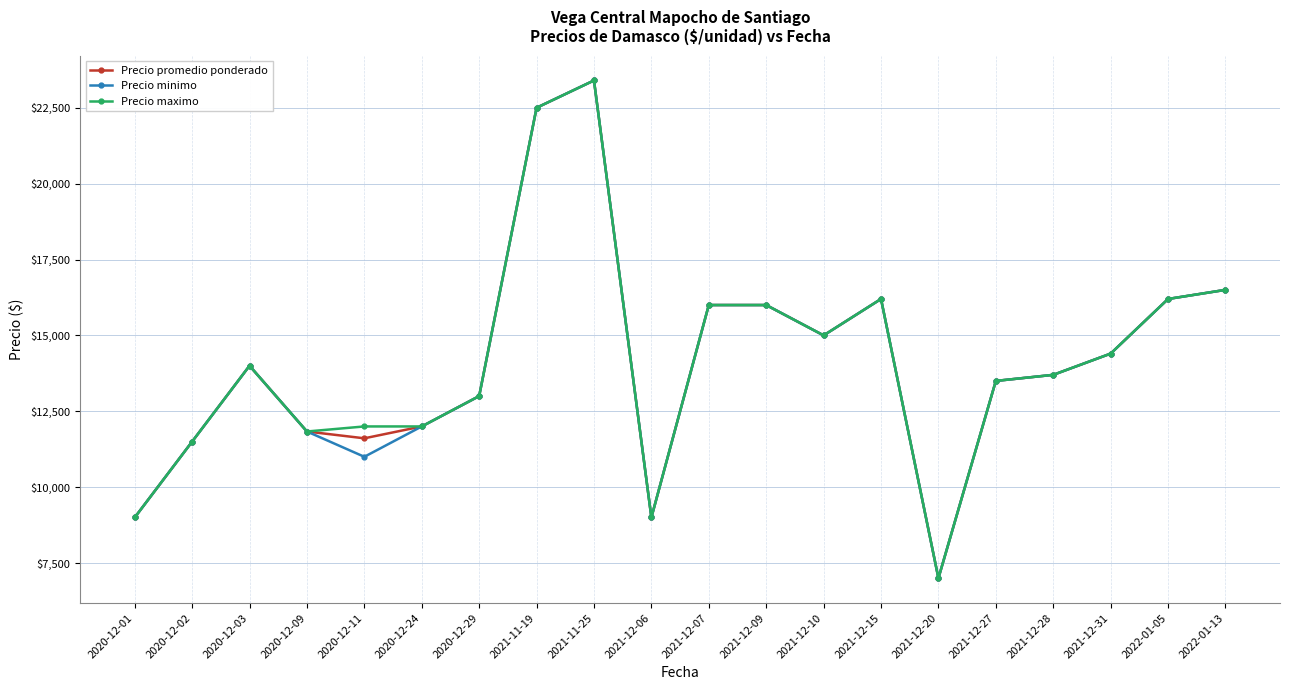

Between 2020-12-11 and 2021-12-09, which series saw the biggest shift?

Precio minimo